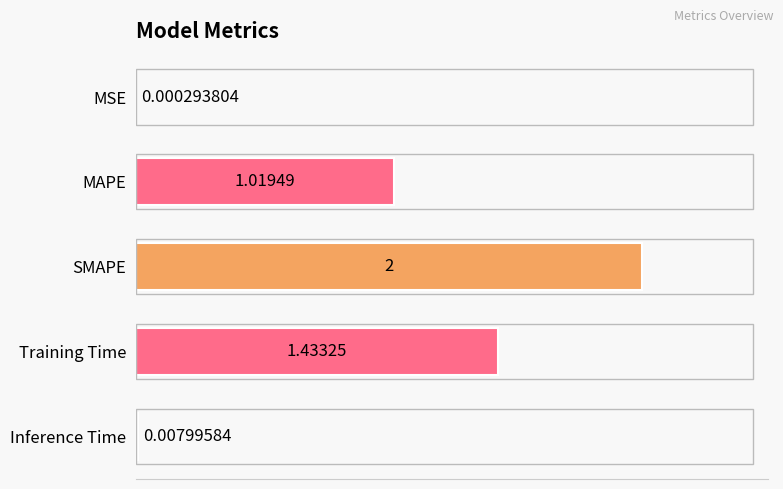

Which has a higher value, SMAPE or Inference Time?

SMAPE